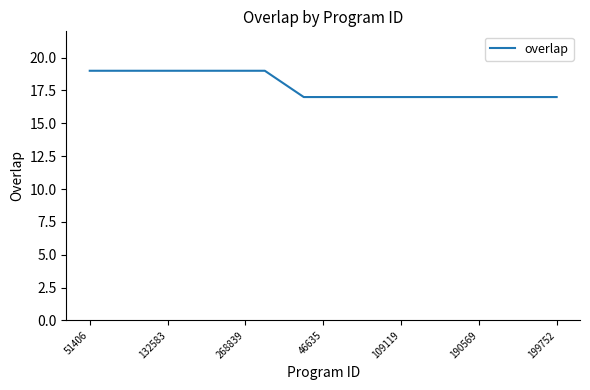

What is the minimum value shown in the chart?

17